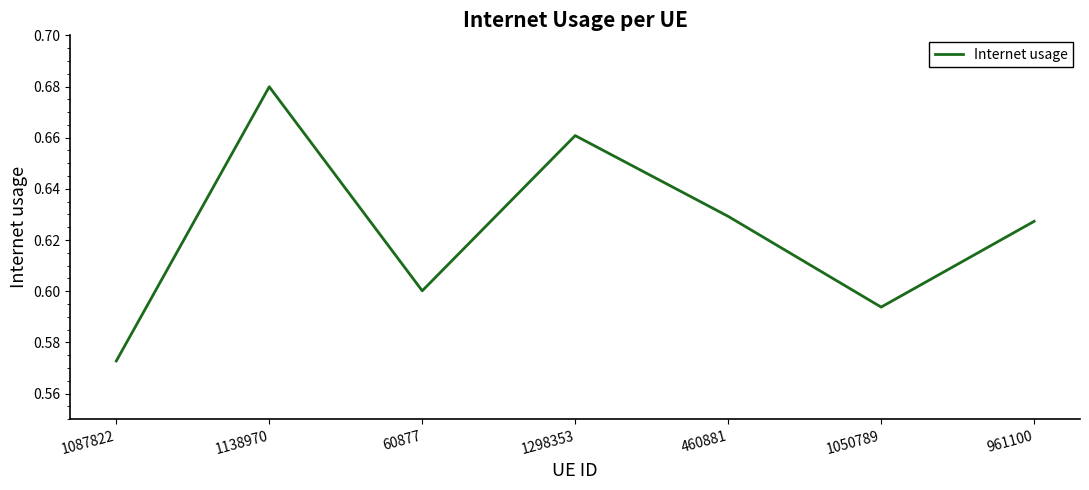

What is the difference between the maximum and minimum values?

0.1